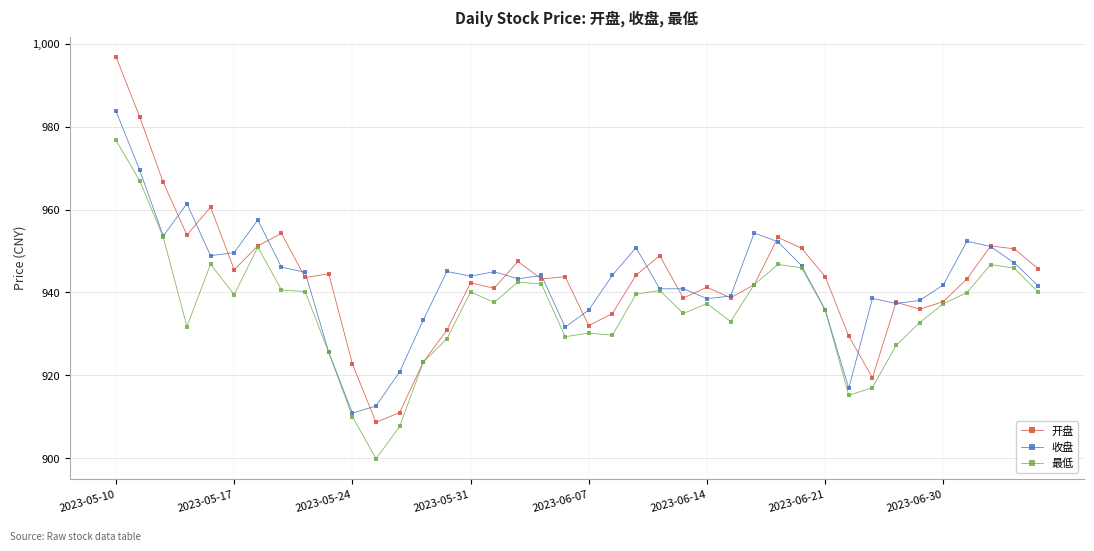

How many lines are shown in the chart?

3